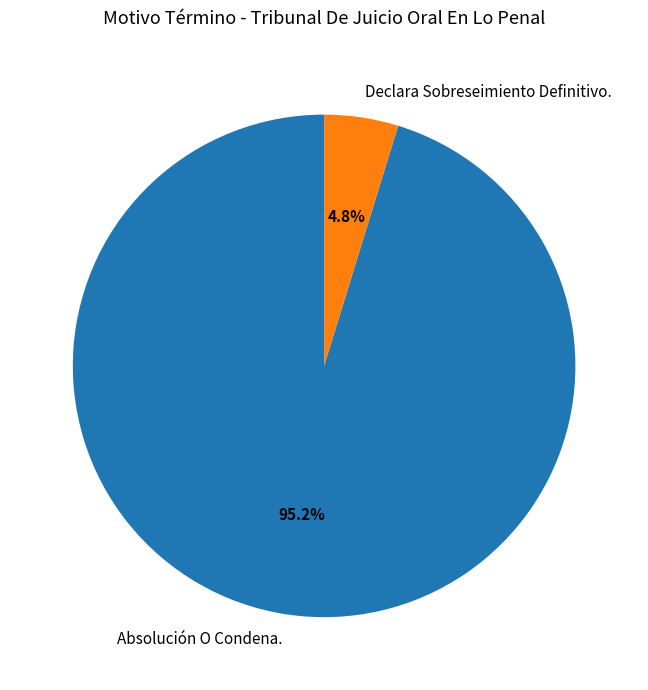

What percentage is NOT represented by Declara Sobreseimiento Definitivo.?

95.2%